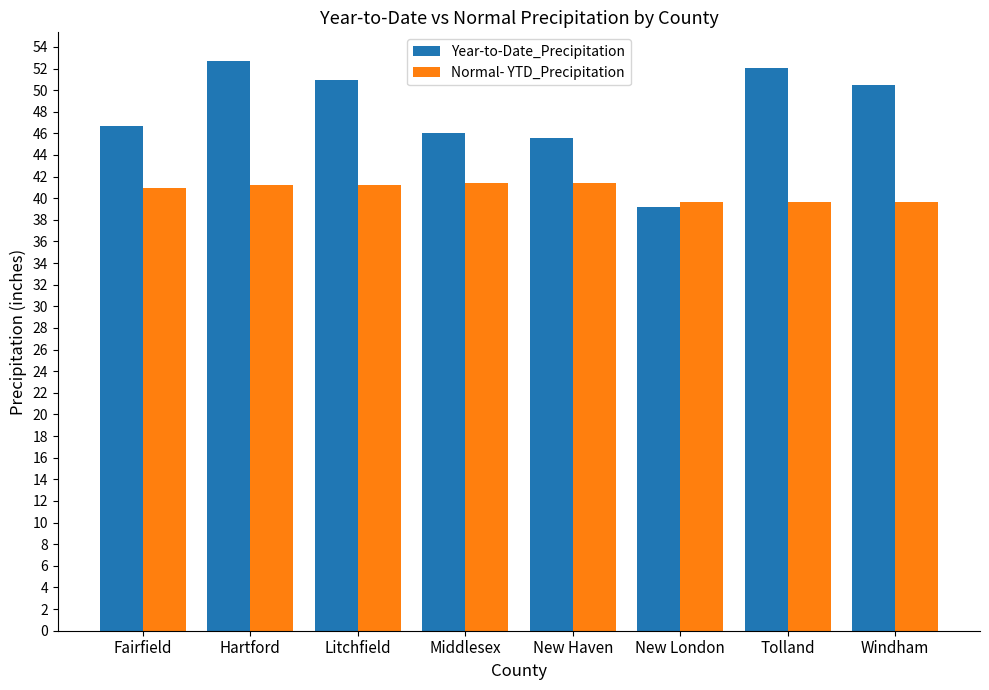

The value of Normal- YTD_Precipitation at Litchfield is 65.4. True or false?

False